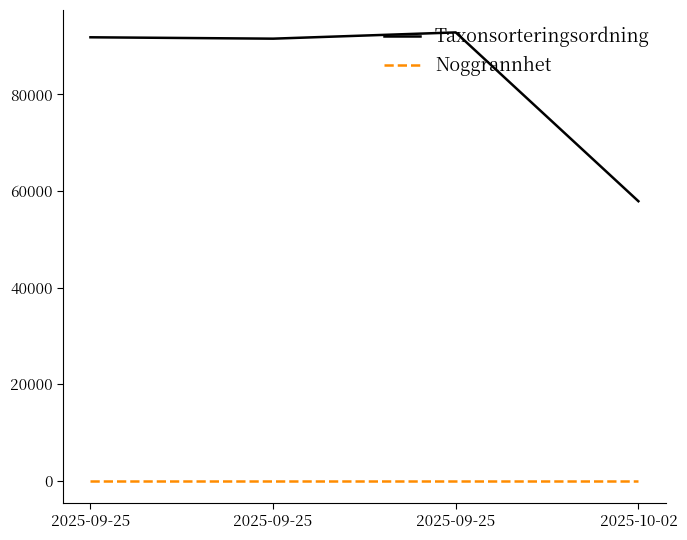

Where is the first local minimum for Taxonsorteringsordning?

2025-09-25